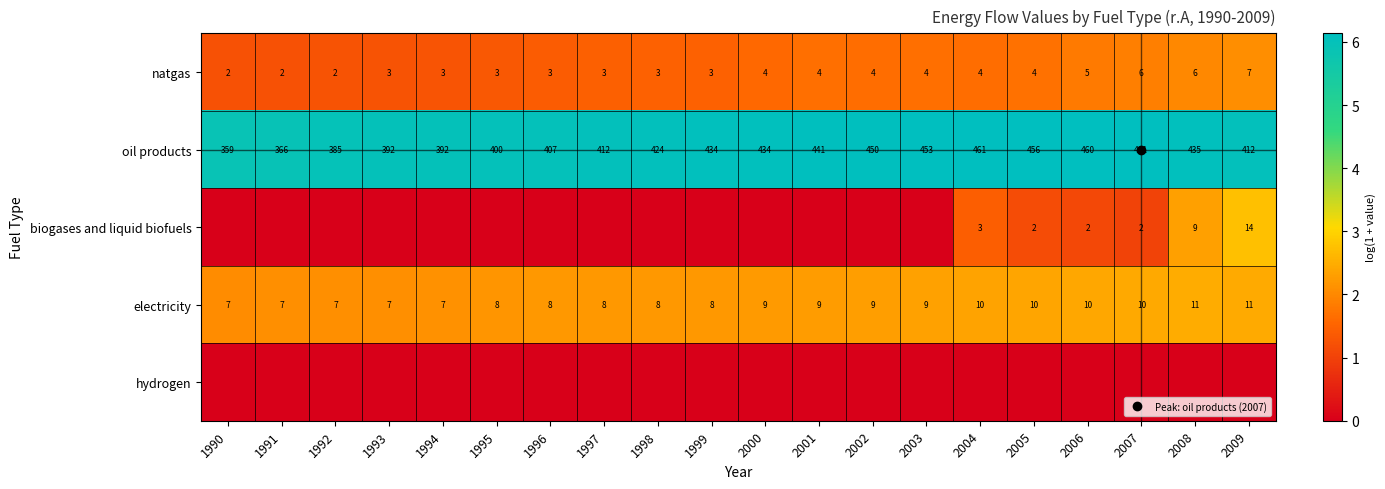

Rank the categories by natgas value from lowest to highest.

1990, 1991, 1992, 1993, 1994, 1995, 1996, 1997, 1998, 1999, 2000, 2004, 2002, 2003, 2001, 2005, 2006, 2007, 2008, 2009